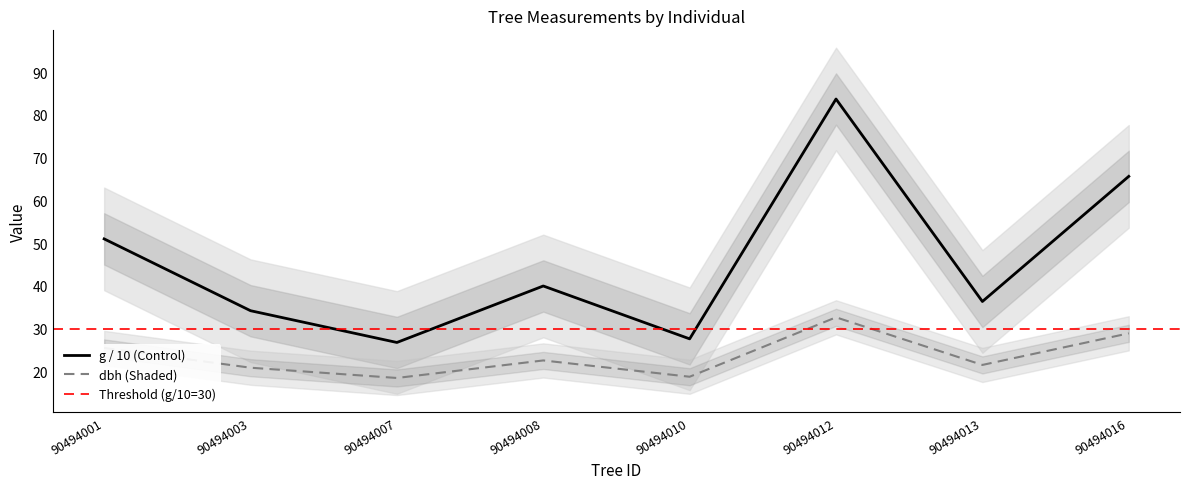

Rank the series by their average value, from highest to lowest.

g, dbh